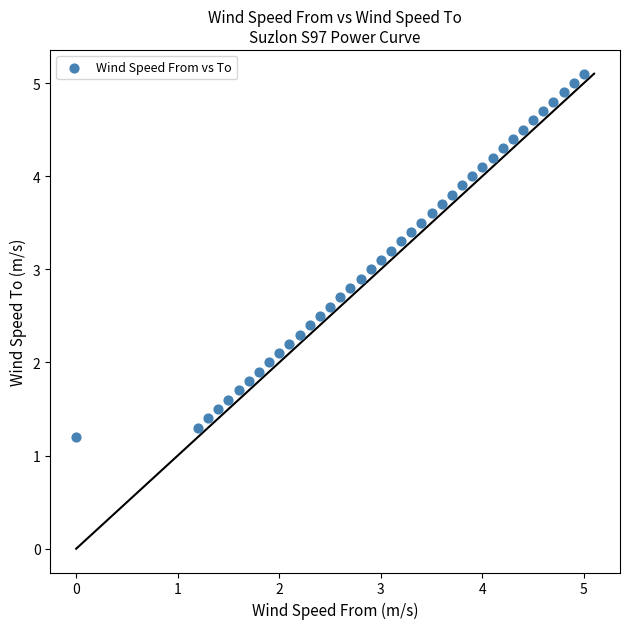

What is the range of Y values (max minus min)?

3.9